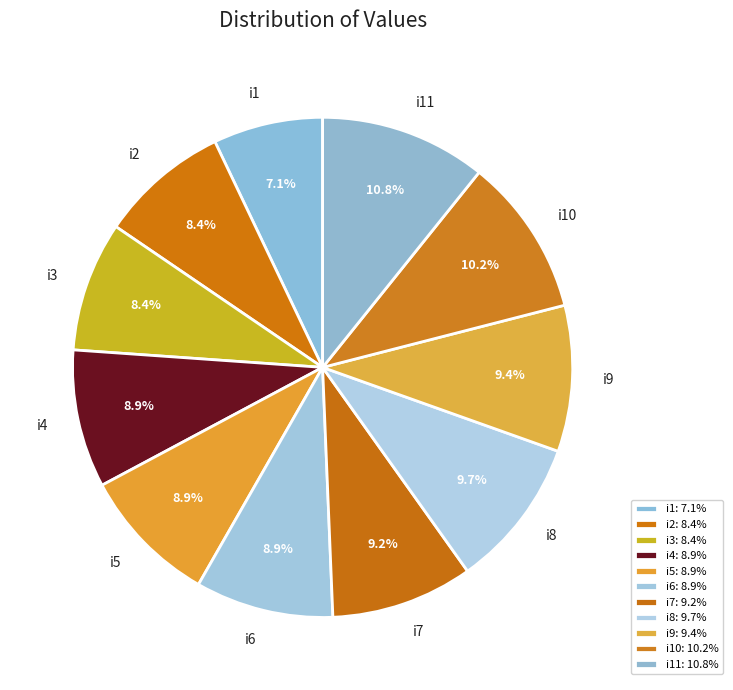

What percentage is the i8 slice, to the nearest percent?

10%